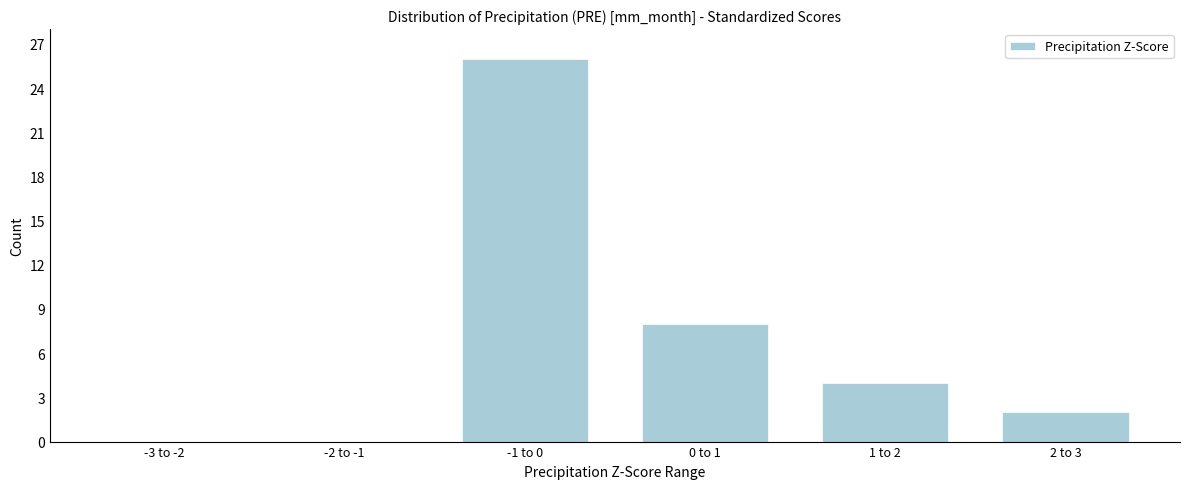

Reading left to right, list all the values displayed in this chart.

-3 to -2=0	-2 to -1=0	-1 to 0=26	0 to 1=8	1 to 2=4	2 to 3=2